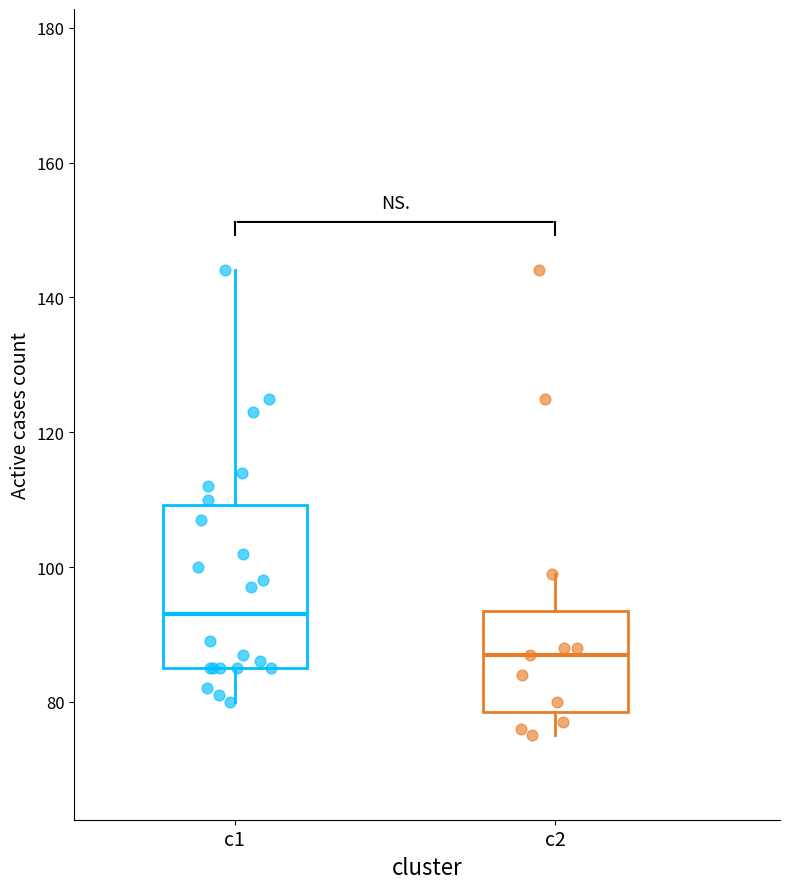

Where does the upper whisker of the box for c2 end on the y-axis? The values are not printed on the chart, so give them approximately, as read against the axis.

100